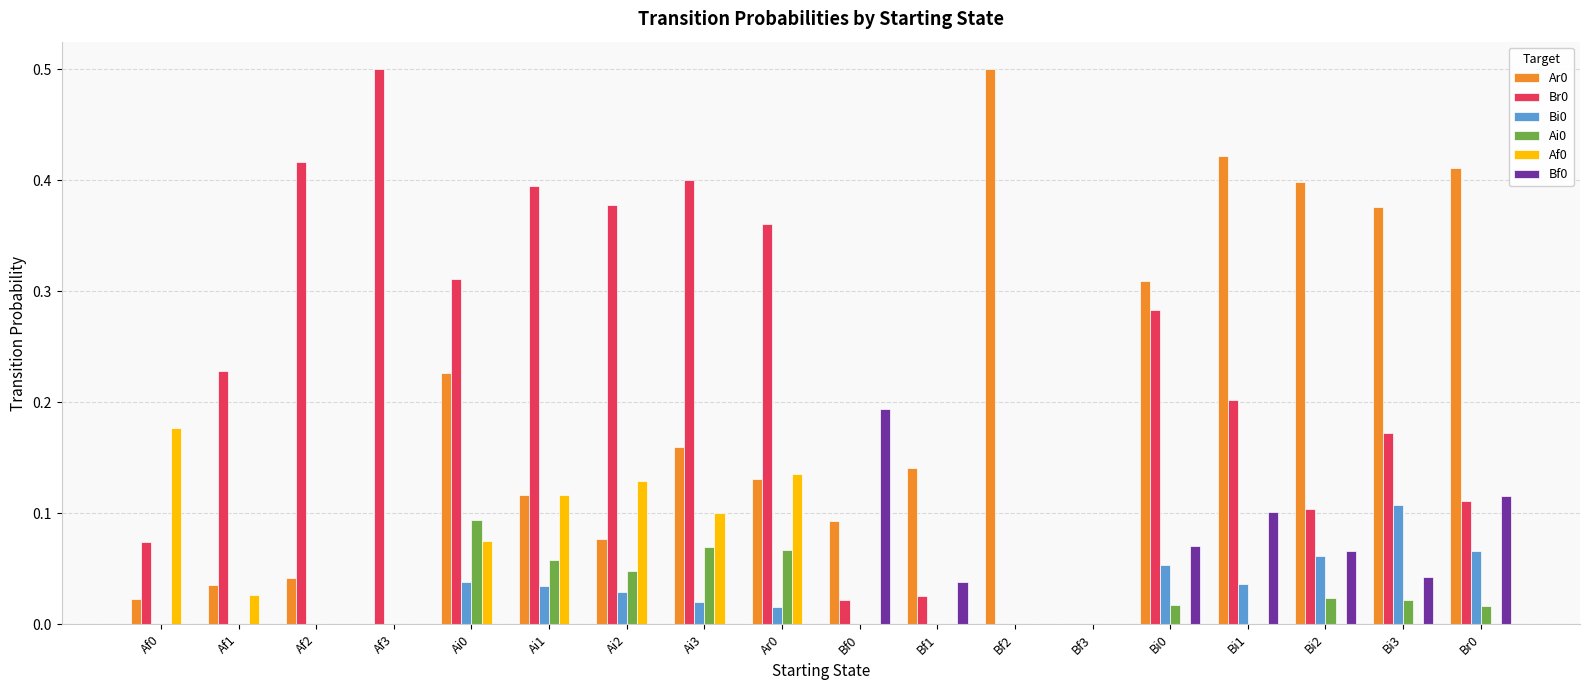

Is the value of Br0 at Ai1 greater than the value of Bi0 at Af2?

Yes